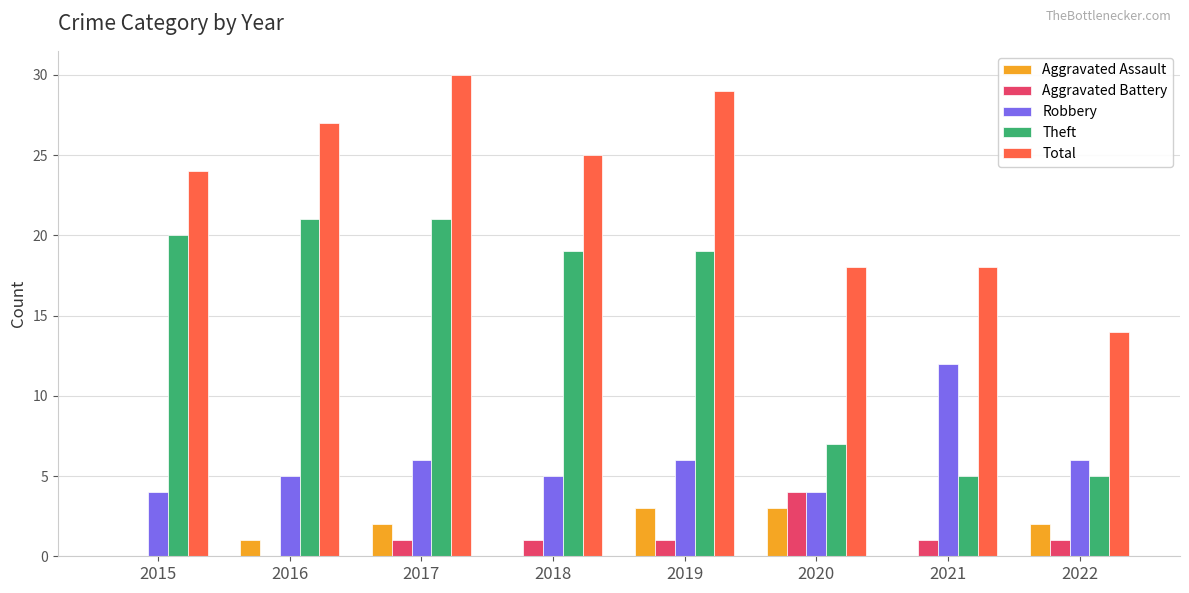

Reading right to left, list all the values displayed in this chart.

Aggravated Assault: 2022=2	2021=0	2020=3	2019=3	2018=0	2017=2	2016=1	2015=0
Aggravated Battery: 2022=1	2021=1	2020=4	2019=1	2018=1	2017=1	2016=0	2015=0
Robbery: 2022=6	2021=12	2020=4	2019=6	2018=5	2017=6	2016=5	2015=4
Theft: 2022=5	2021=5	2020=7	2019=19	2018=19	2017=21	2016=21	2015=20
Total: 2022=14	2021=18	2020=18	2019=29	2018=25	2017=30	2016=27	2015=24